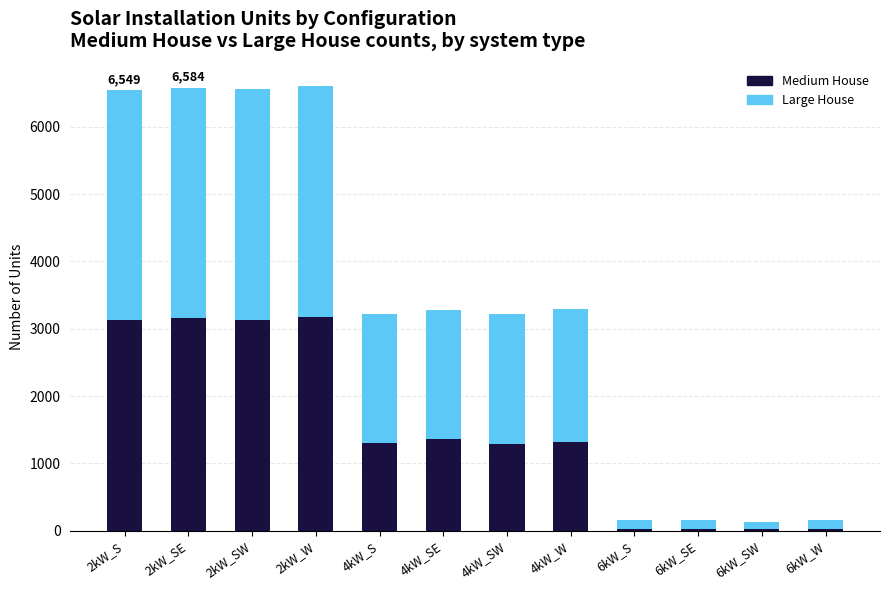

What is the difference between the second highest and minimum values in the Medium House series?

3139